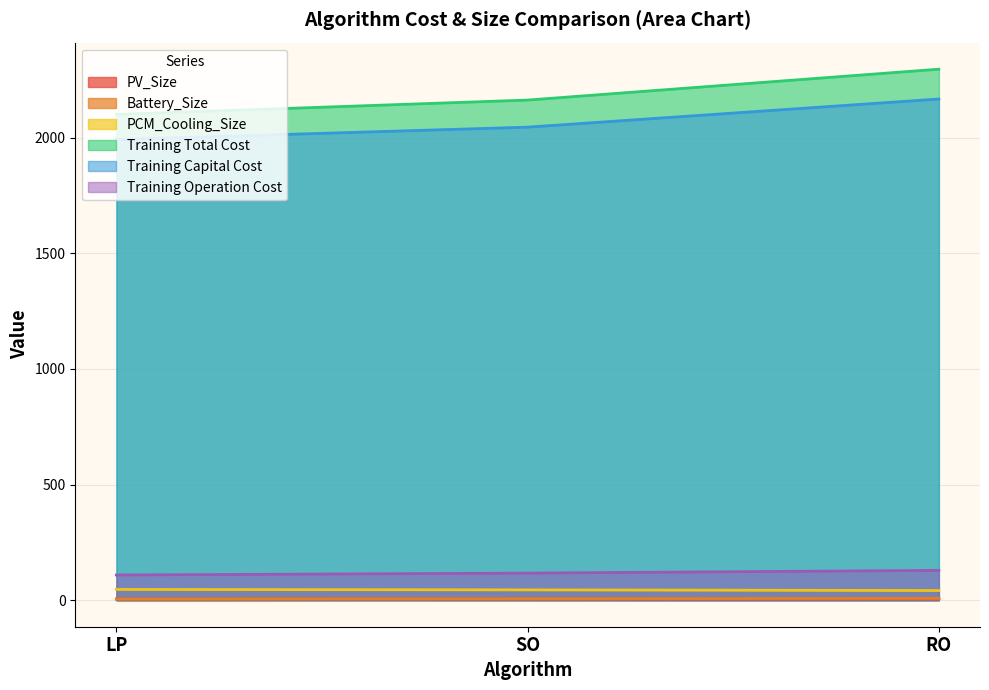

What is the sum of all Training Operation Cost values?

354.8